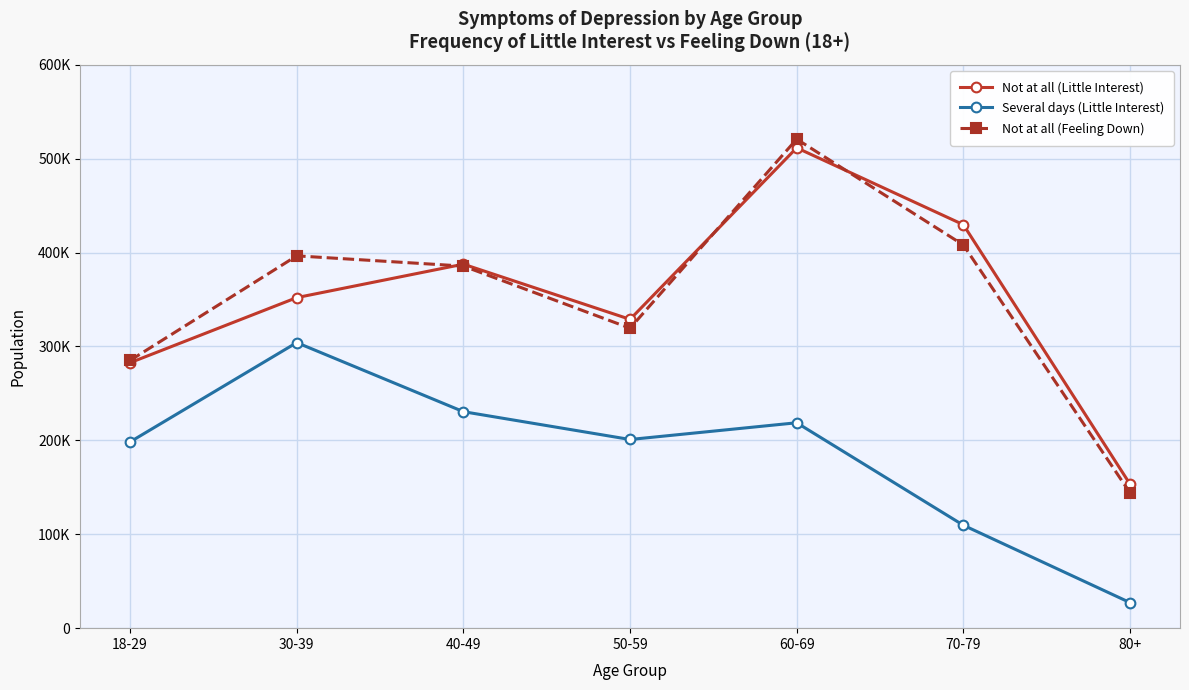

What are all the series names shown in the legend?

Not at all (Little Interest), Several days (Little Interest), Not at all (Feeling Down)